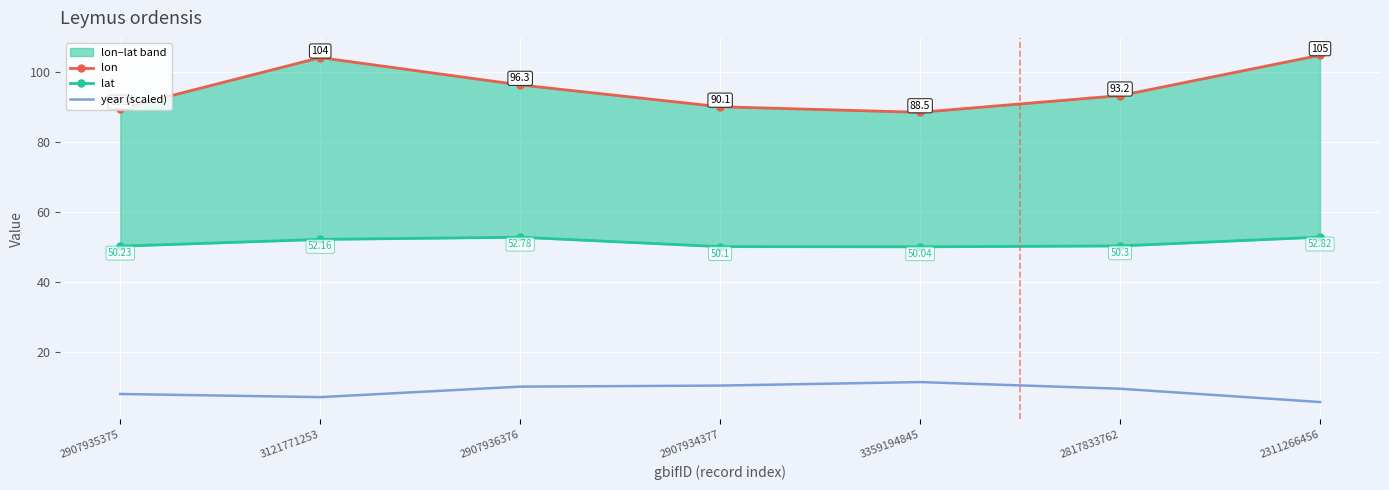

Between 2817833762 and 2907936376, which is larger?

2907936376